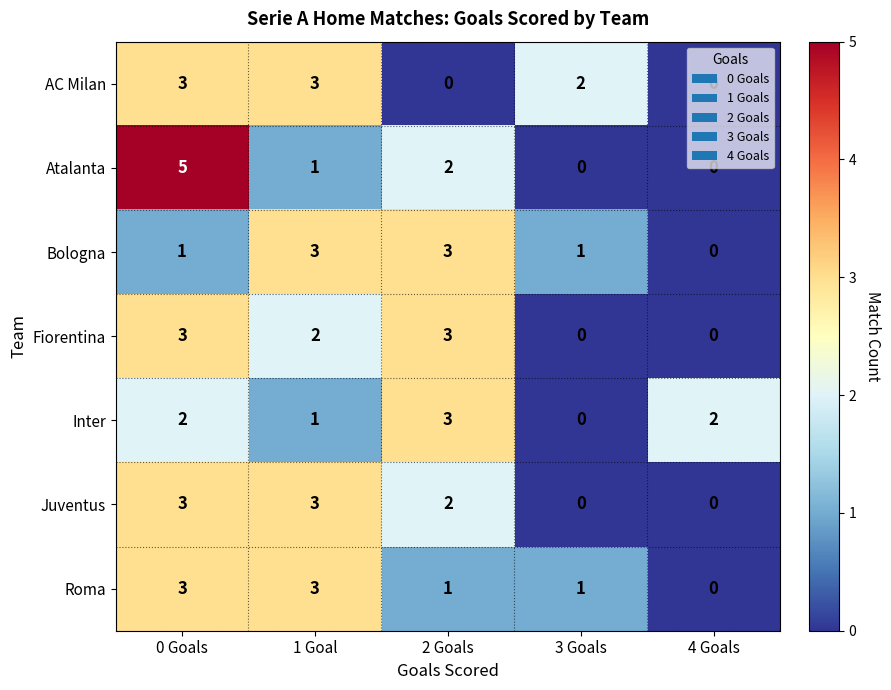

At which category is the sum across all series the highest?

0 Goals